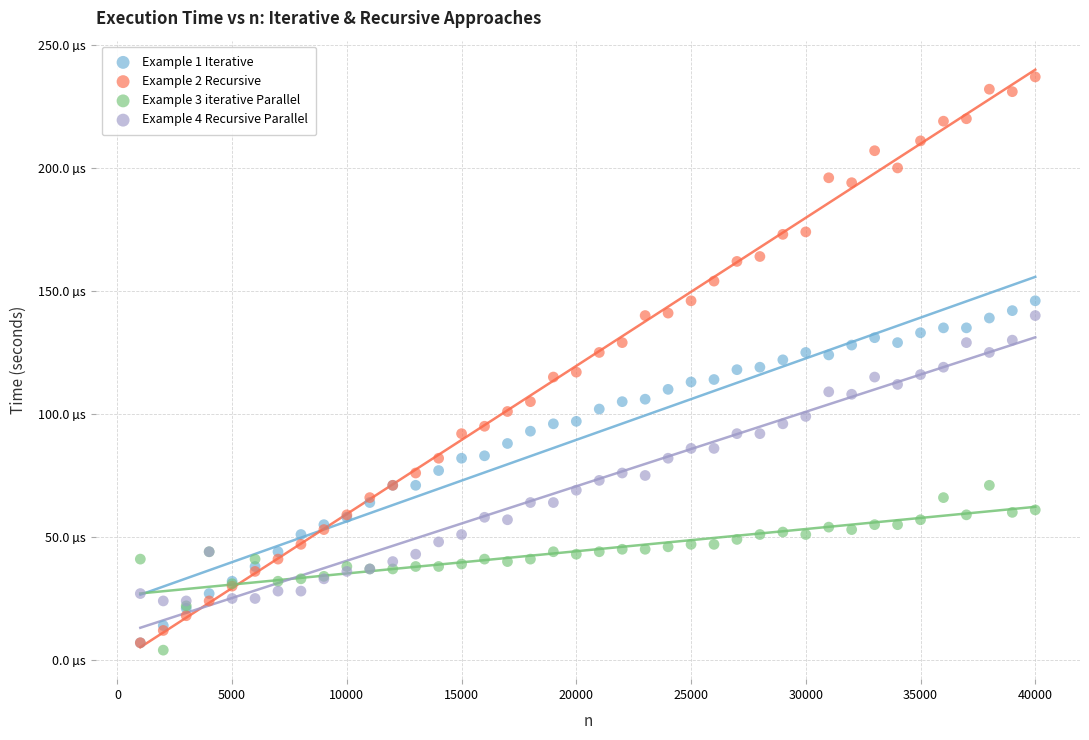

Which series reaches the minimum Y coordinate?

Example 3 iterative Parallel